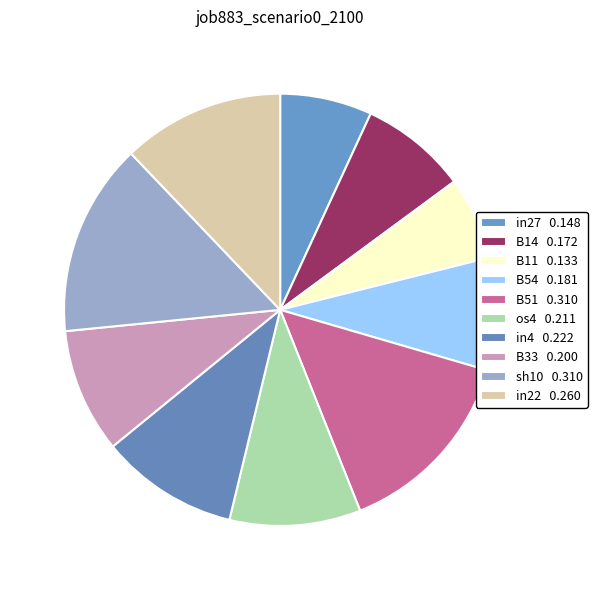

What is the total percentage of B51 and in22?

26.6%